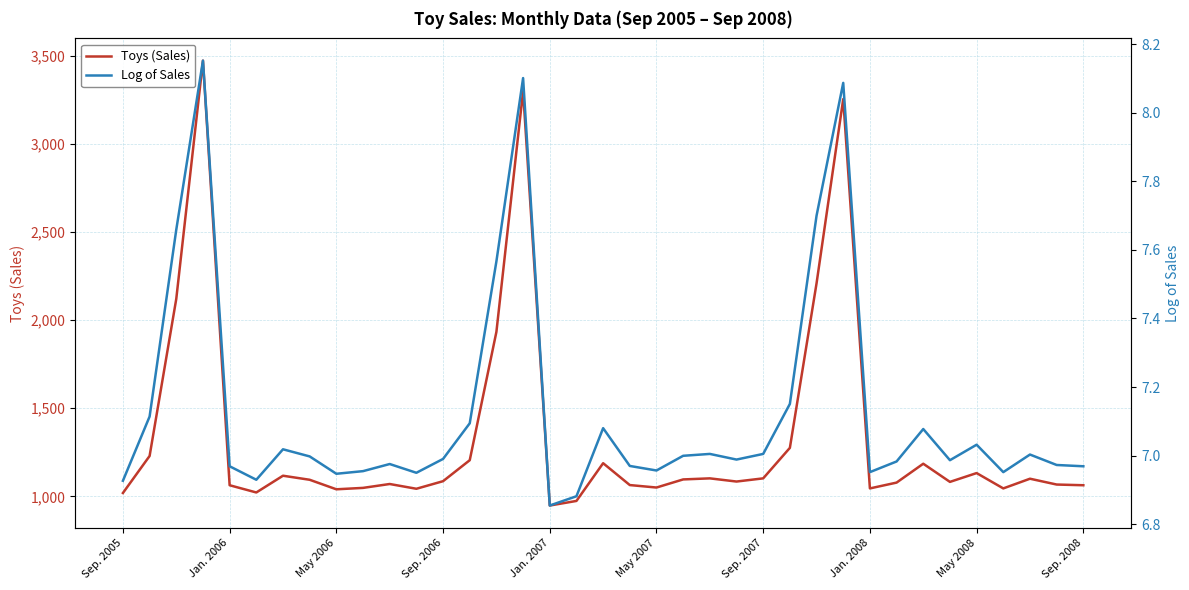

The Toys (Sales) series shows 229.6 at 22. True or false?

False